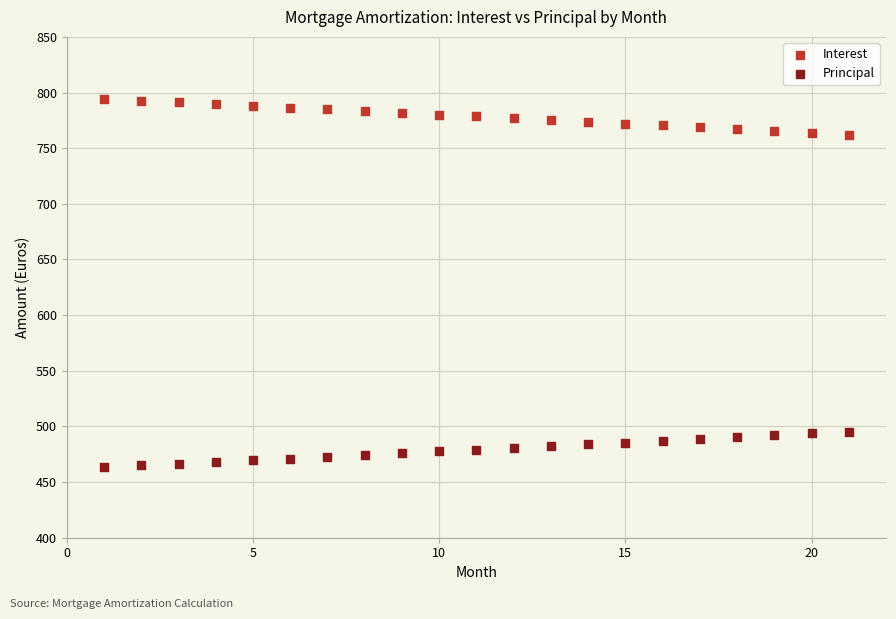

Which series contains the highest Y value?

Interest